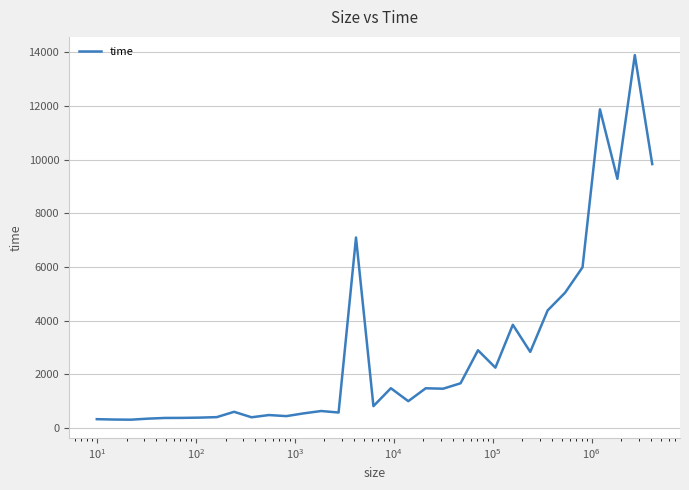

What is the greatest value displayed?

13890